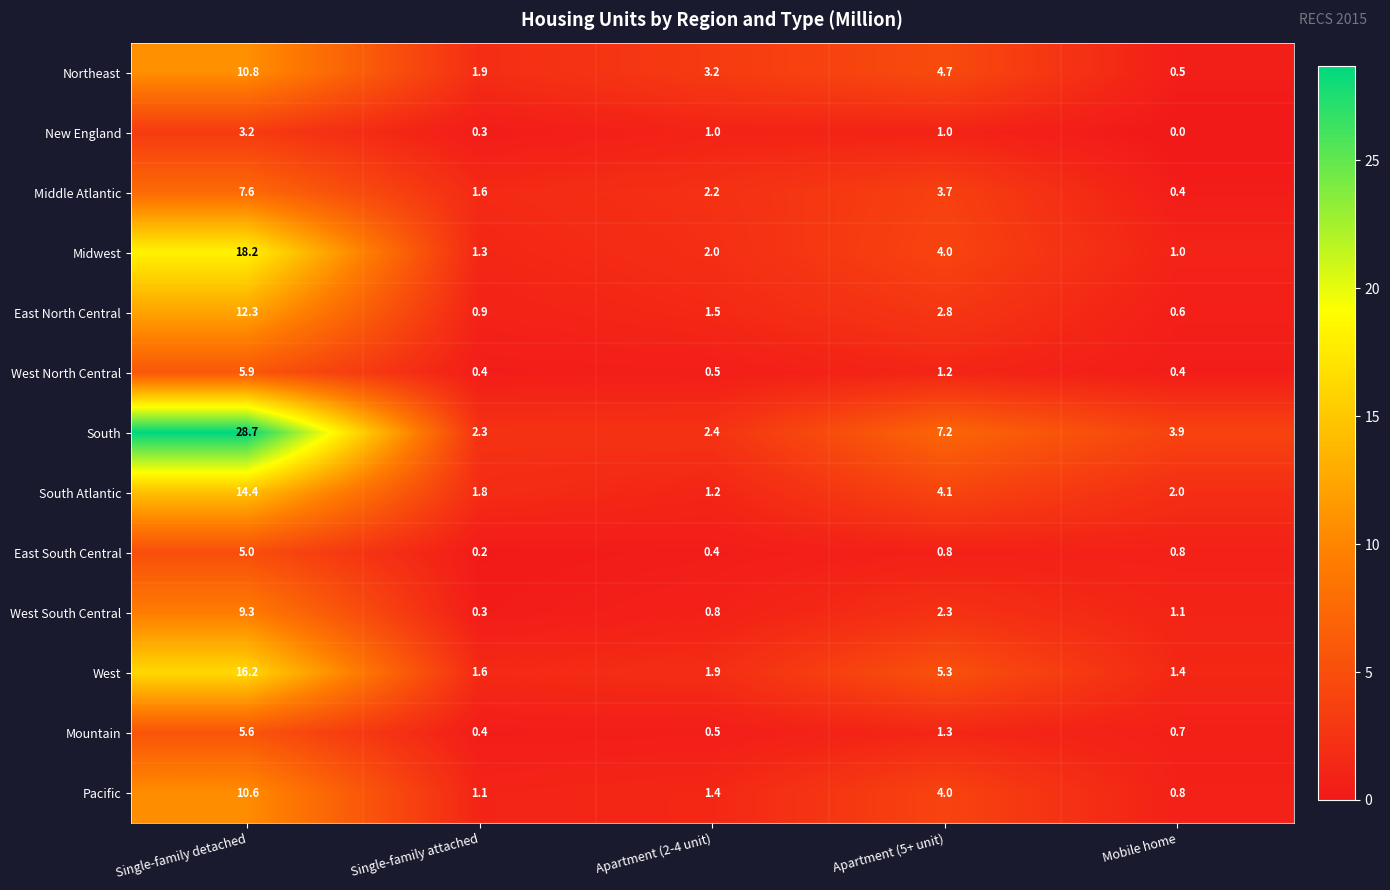

Count the number of categories in the chart.

5